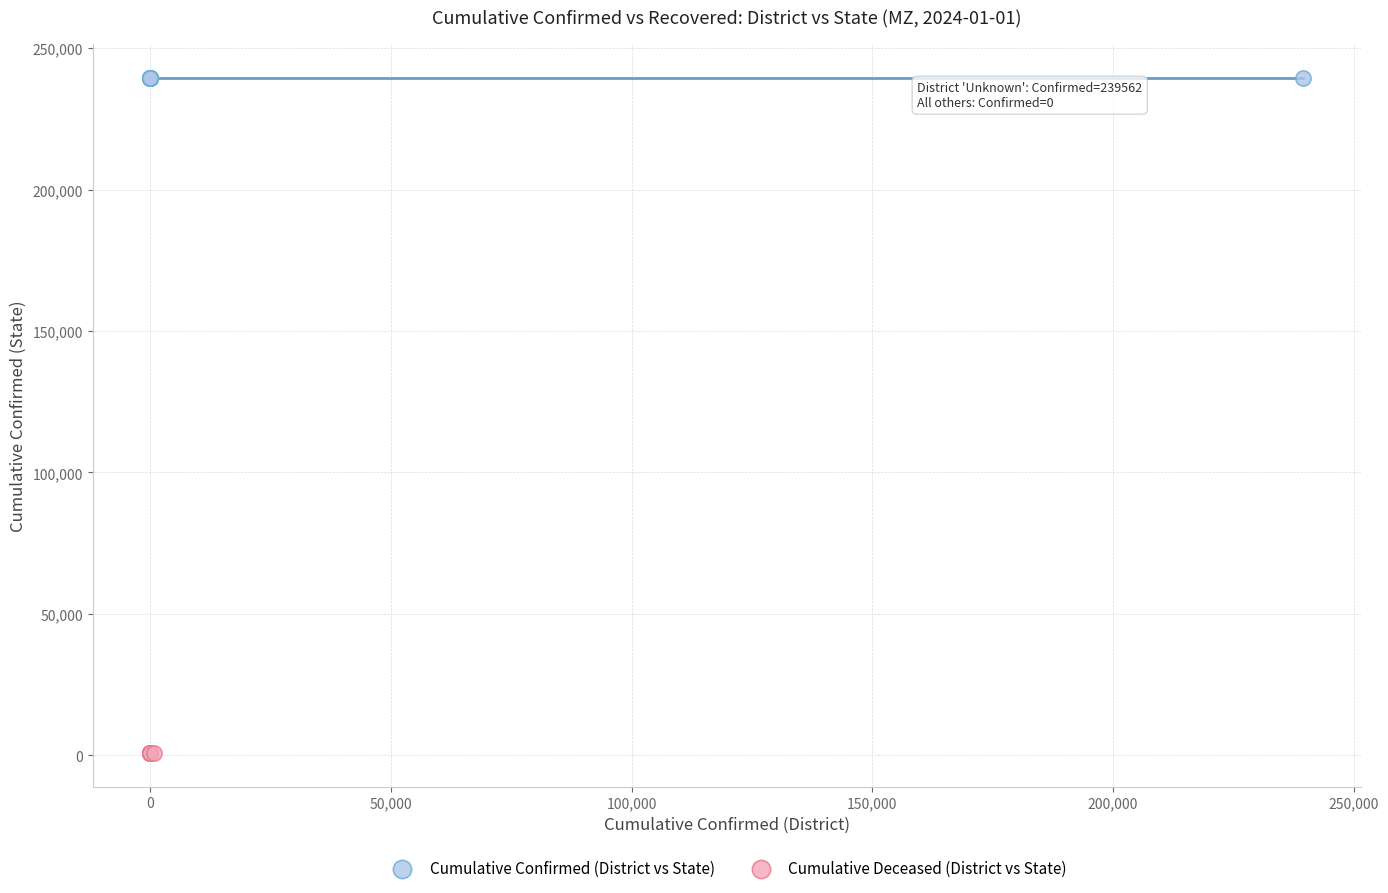

Which series reaches the maximum Y coordinate?

Cumulative Confirmed (District vs State)